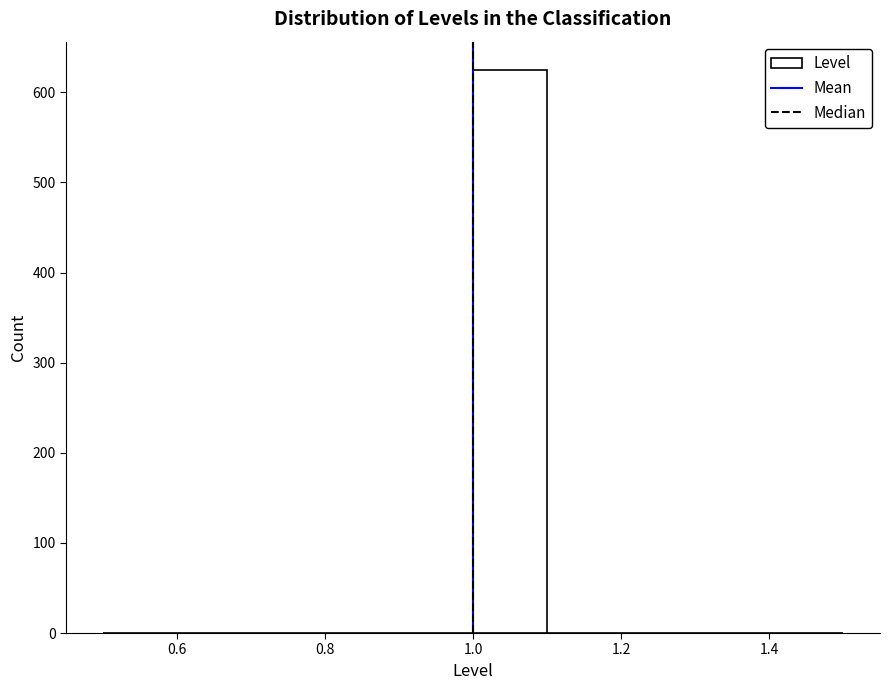

Reading left to right, list every bar in this chart as the range it spans on the x-axis followed by its height. The values are not printed on the chart, so give them approximately, as read against the axis.

0.5 to 0.6: 0
0.6 to 0.7: 0
0.7 to 0.8: 0
0.8 to 0.9: 0
0.9 to 1.0: 0
1.0 to 1.1: 630
1.1 to 1.2: 0
1.2 to 1.3: 0
1.3 to 1.4: 0
1.4 to 1.5: 0